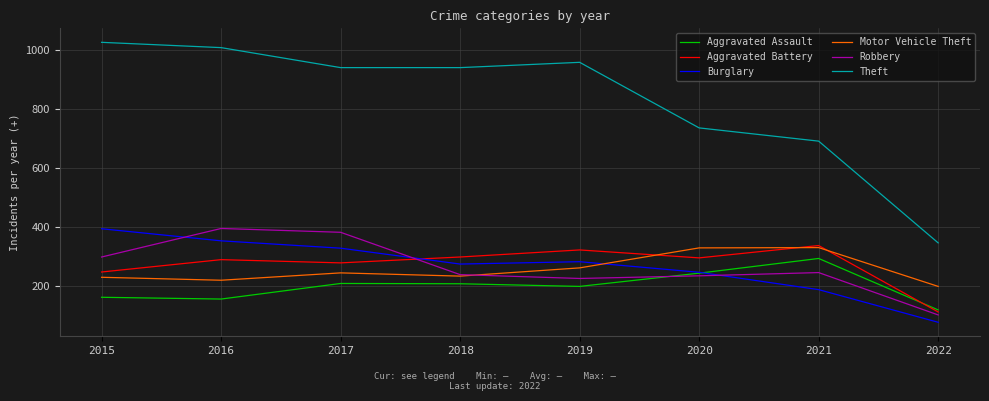

At 2015, list the series in order from smallest to largest.

Aggravated Assault, Motor Vehicle Theft, Aggravated Battery, Robbery, Burglary, Theft